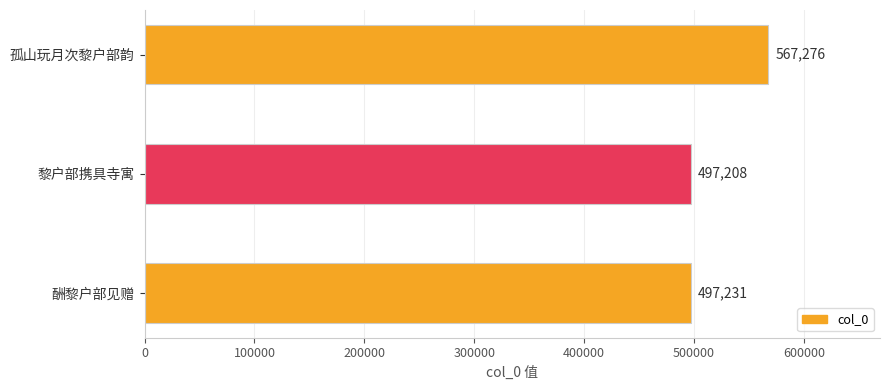

Reading bottom to top, extract all data points from this chart.

497231	497208	567276